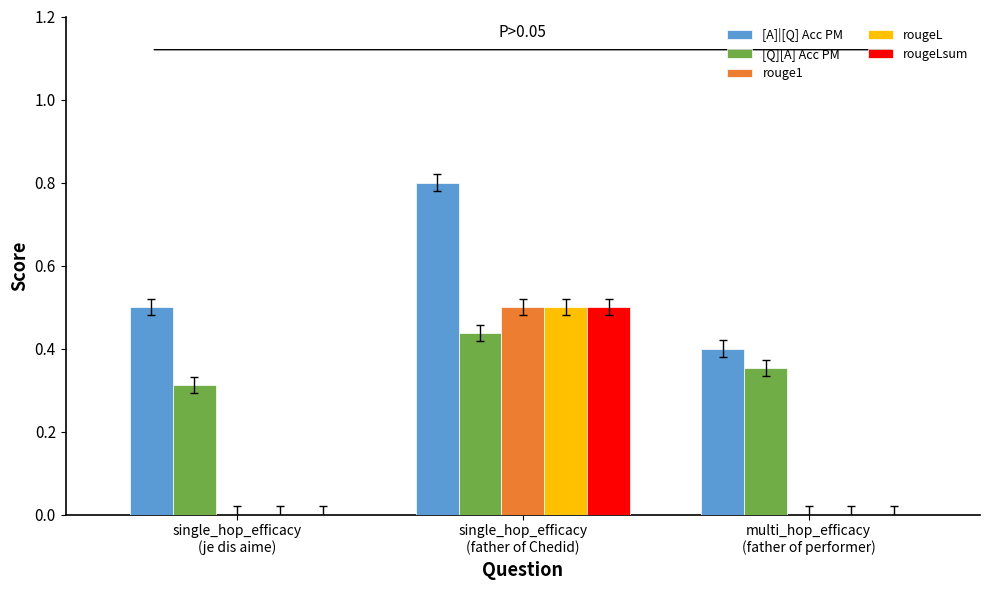

What is the sum of all rougeLsum values?

0.5